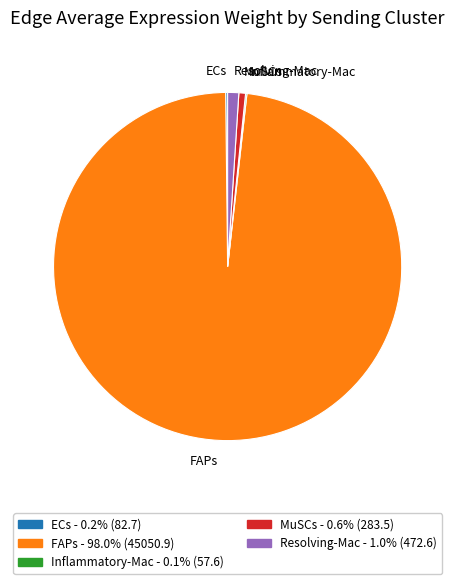

Does FAPs account for over 50% of the chart?

Yes